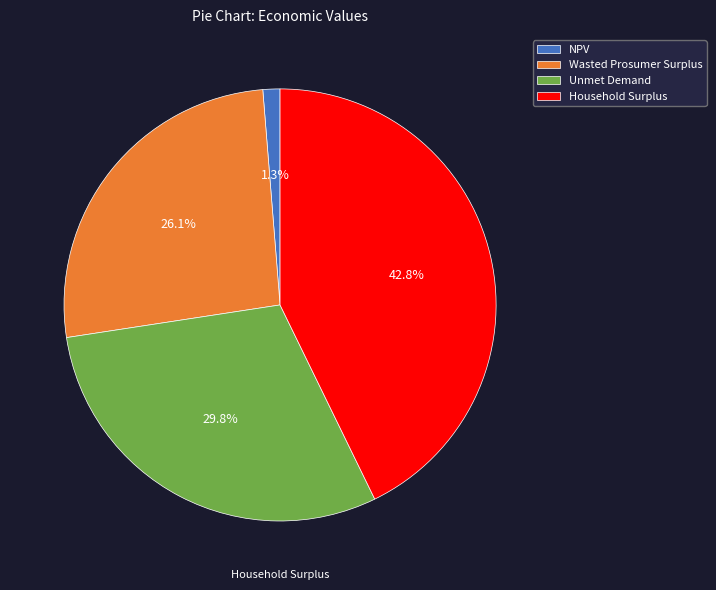

To the nearest percent, what percentage of the pie is NPV?

1%